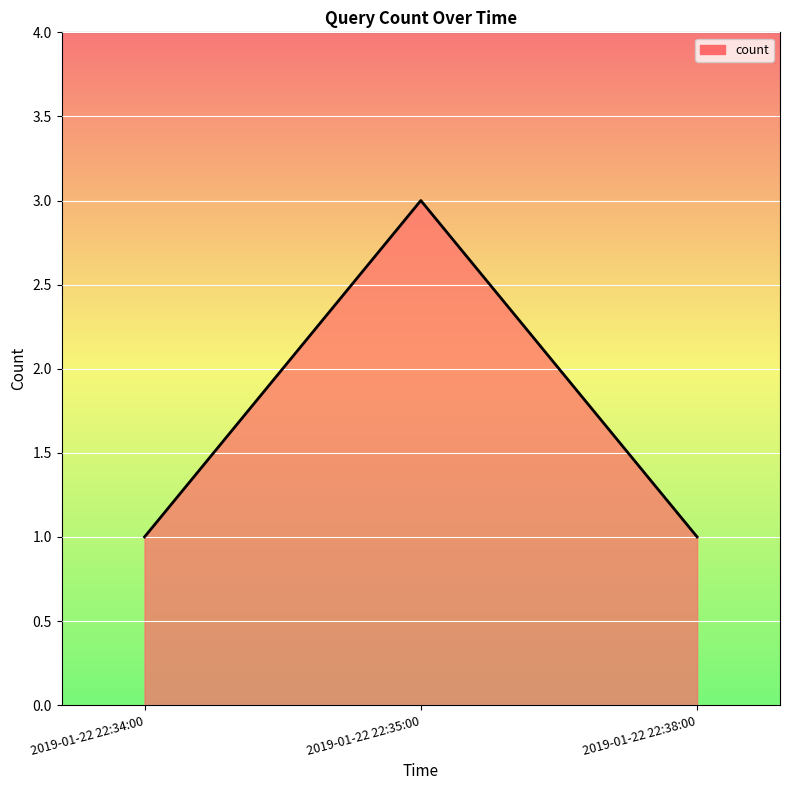

At which category does the chart reach its peak across all series?

2019-01-22 22:35:00